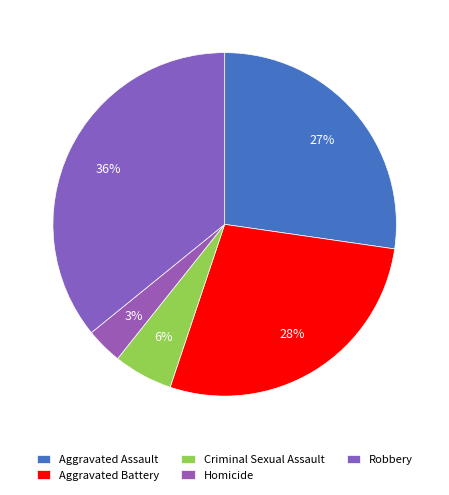

Between Homicide and Robbery, which is larger?

Robbery